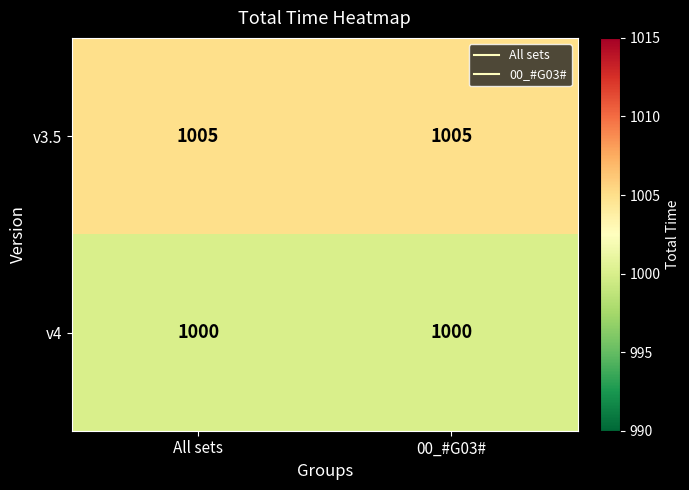

Reading right to left, extract all data points from this chart.

v3.5: 1005	1005
v4: 1000	1000